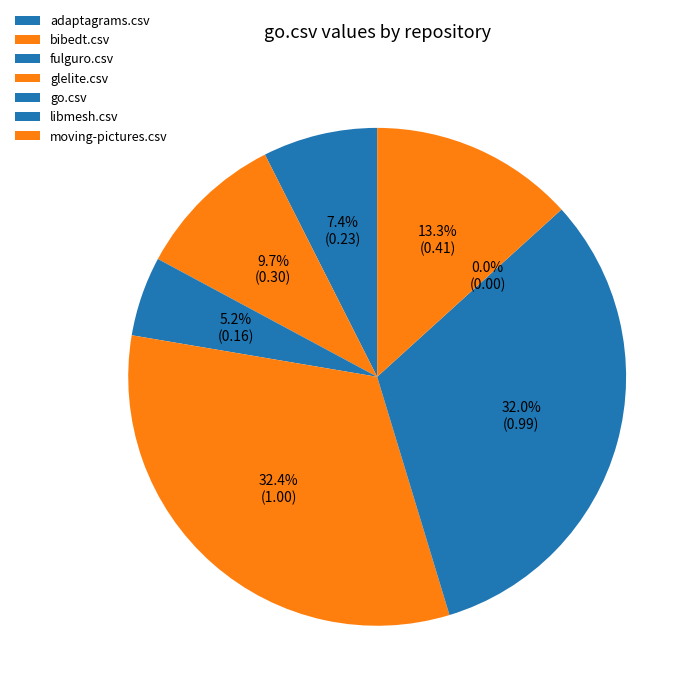

To the nearest percent, what is the difference between the libmesh.csv and bibedt.csv slice percentages?

10%